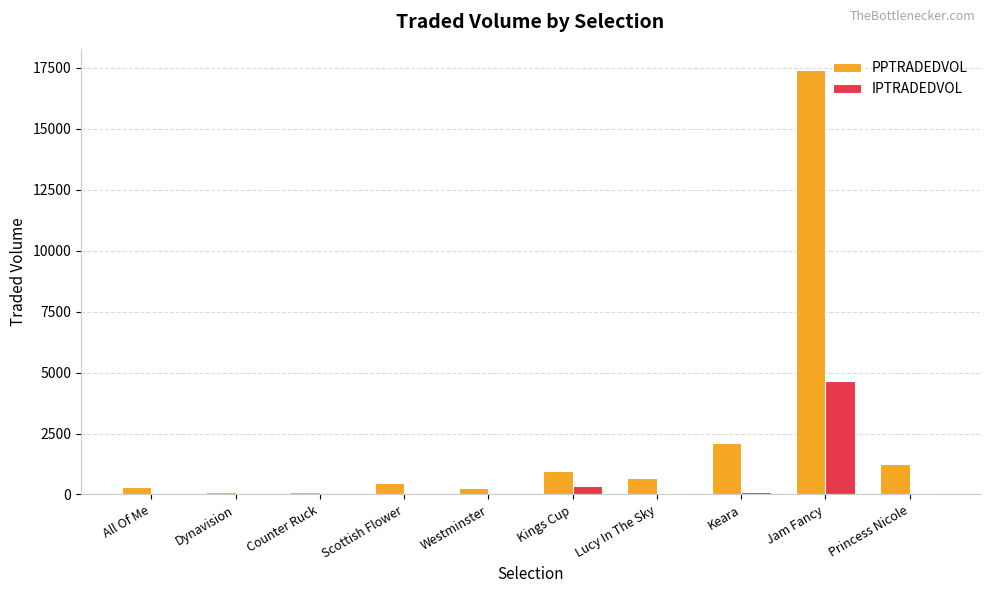

Is the value of IPTRADEDVOL at Dynavision greater than the value of PPTRADEDVOL at Jam Fancy?

No